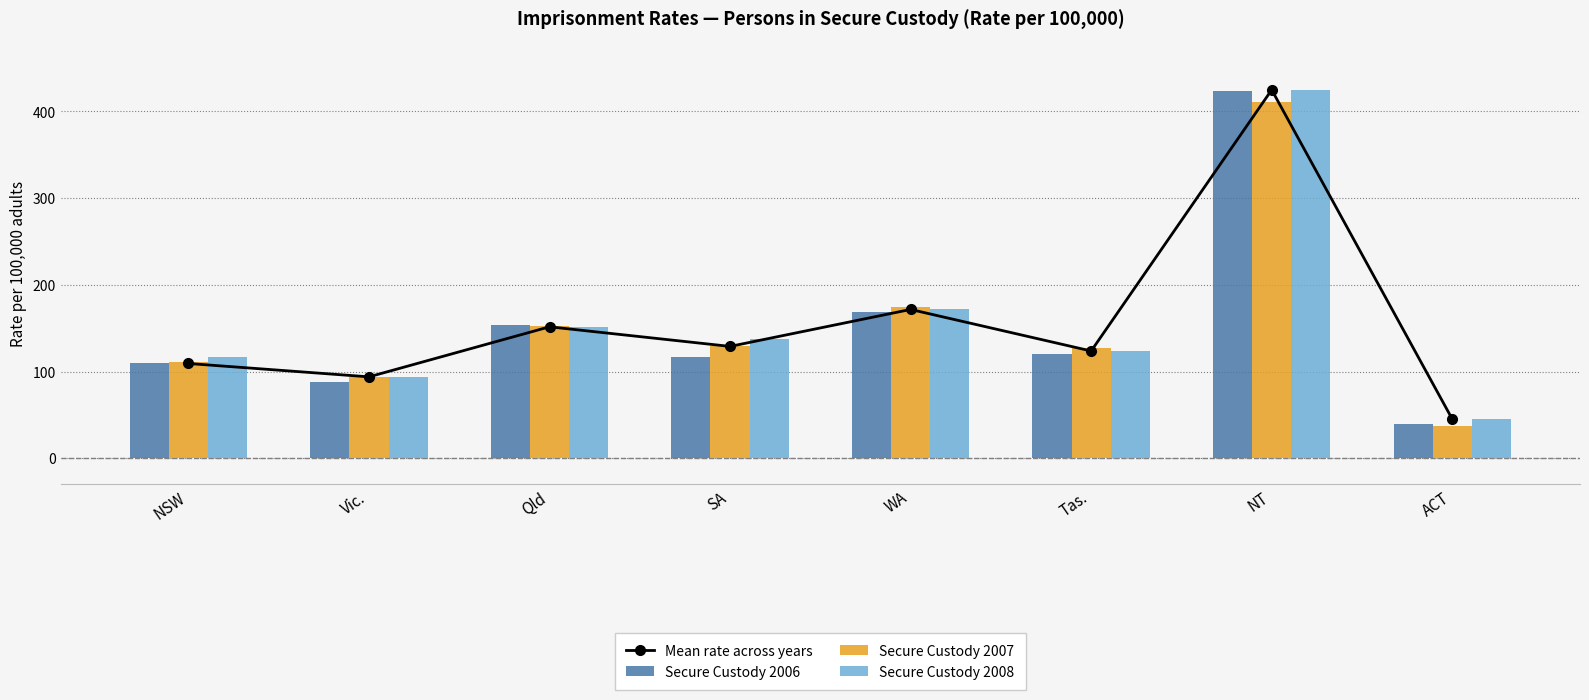

What is the difference between the second highest and minimum values in the Secure Custody 2008 series?

126.4